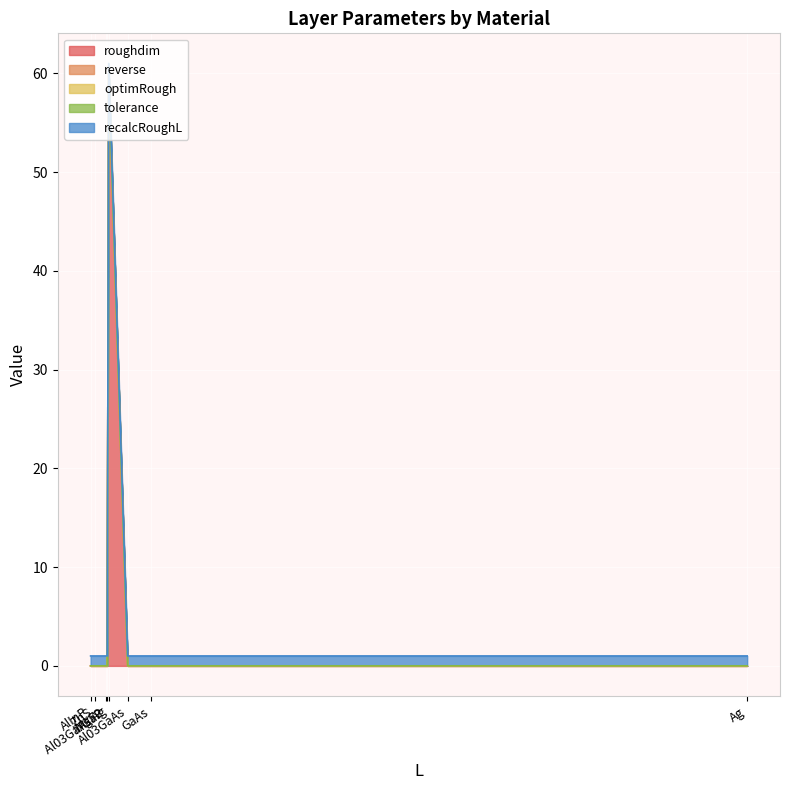

What are all the series names shown in the legend?

roughdim, reverse, optimRough, tolerance, recalcRoughL